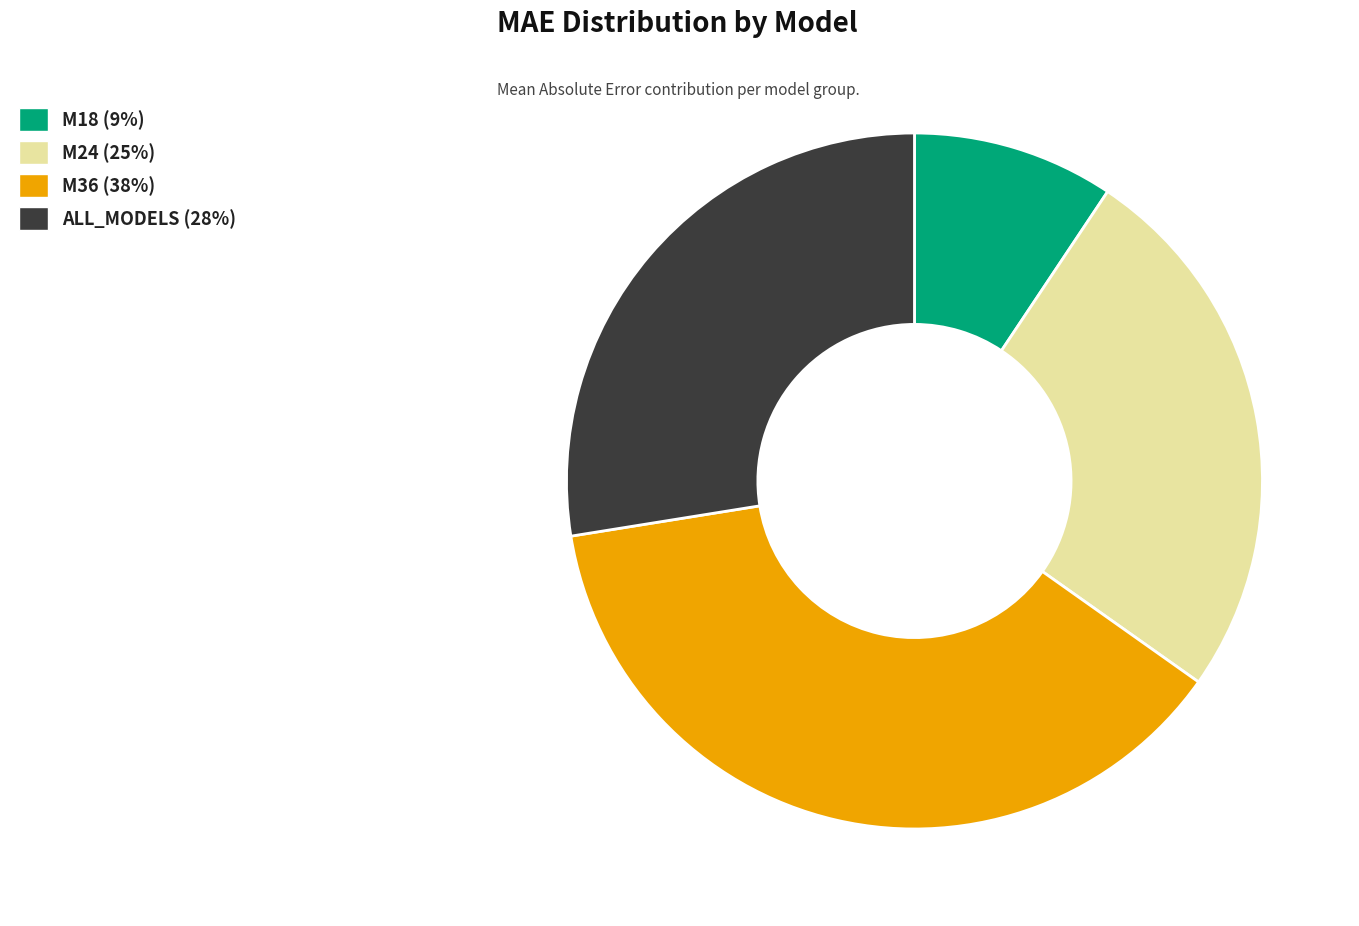

Approximately how many times larger is the value at ALL_MODELS compared to M36?

0.7